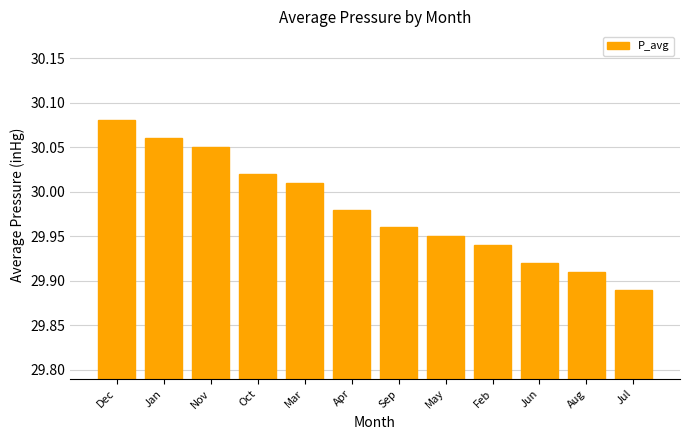

What position from the left is Mar?

5